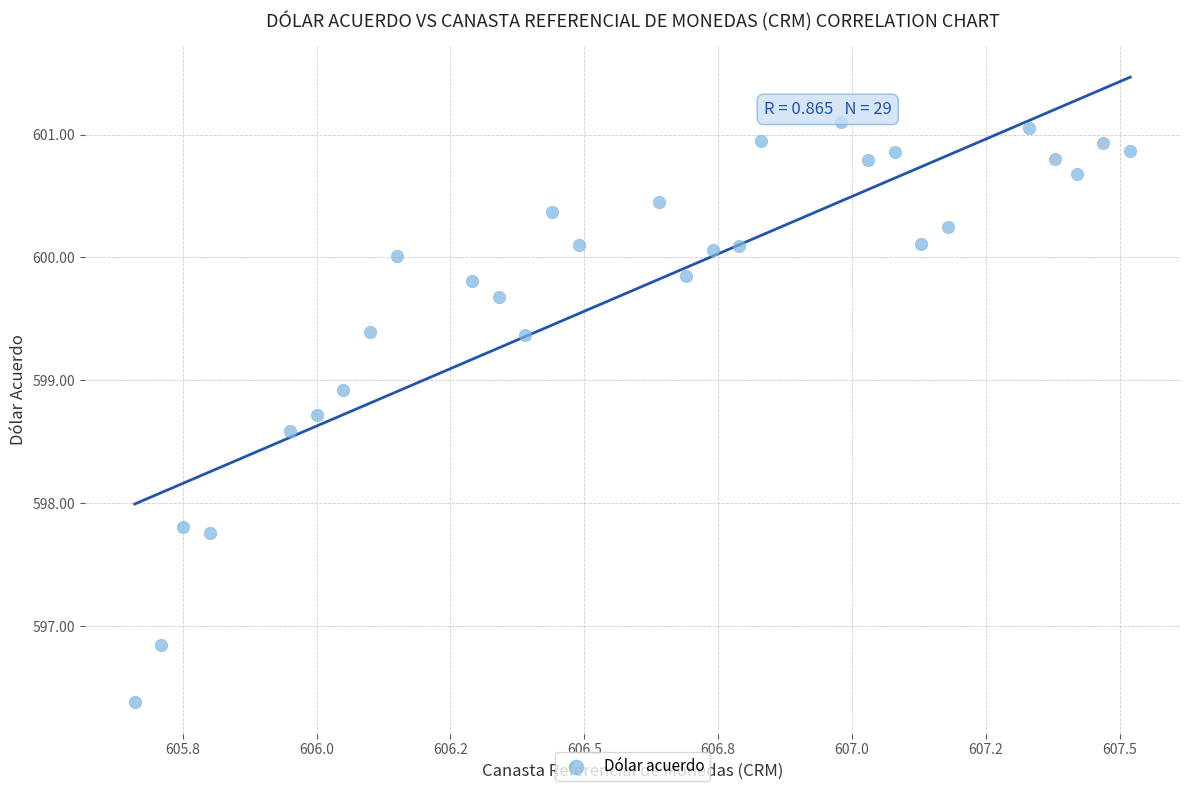

What is the range of X values (max minus min)?

1.9